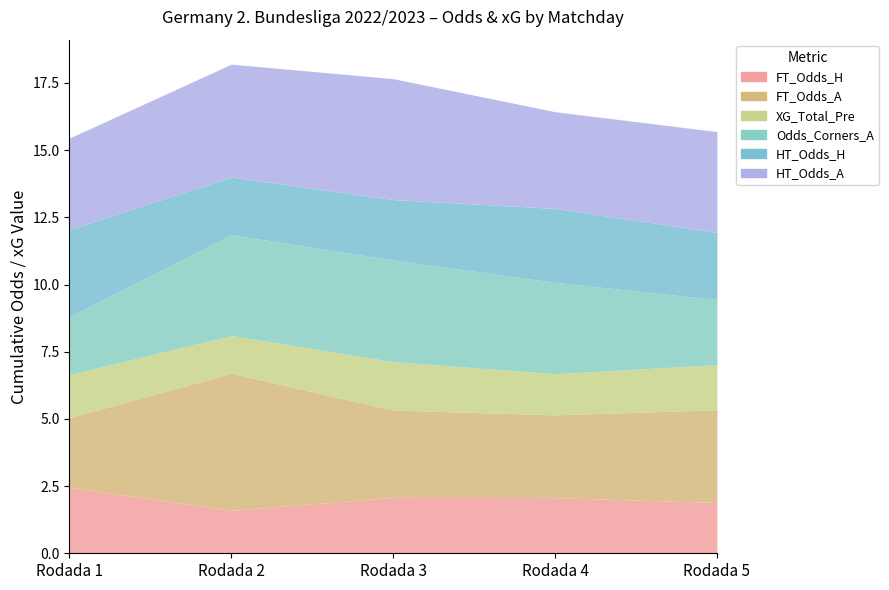

At which label does FT_Odds_A first exceed 3?

Rodada 2